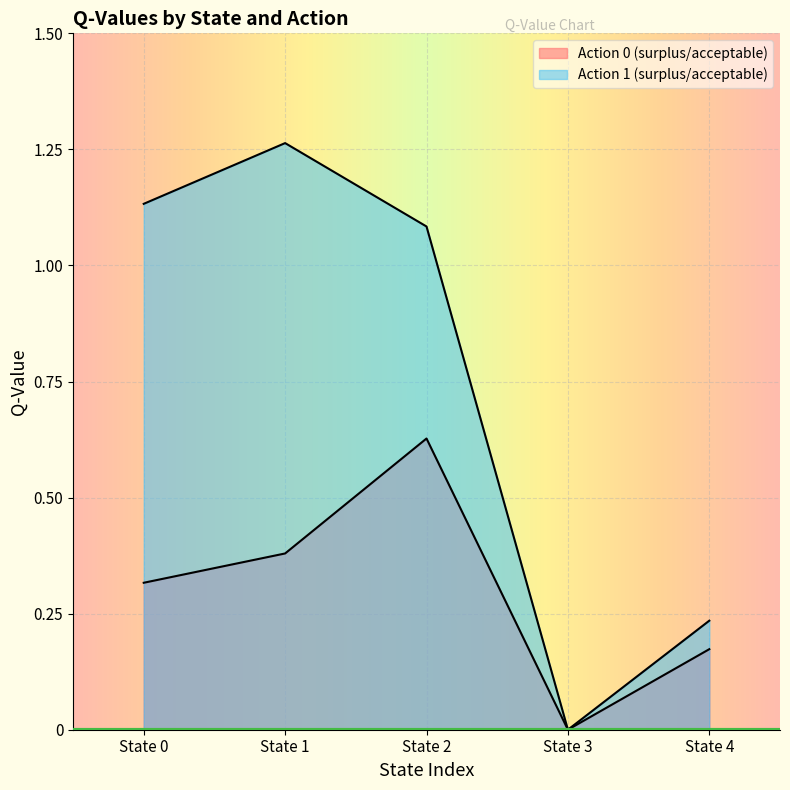

What is the highest value of the Action 0 (surplus/acceptable) series?

0.6